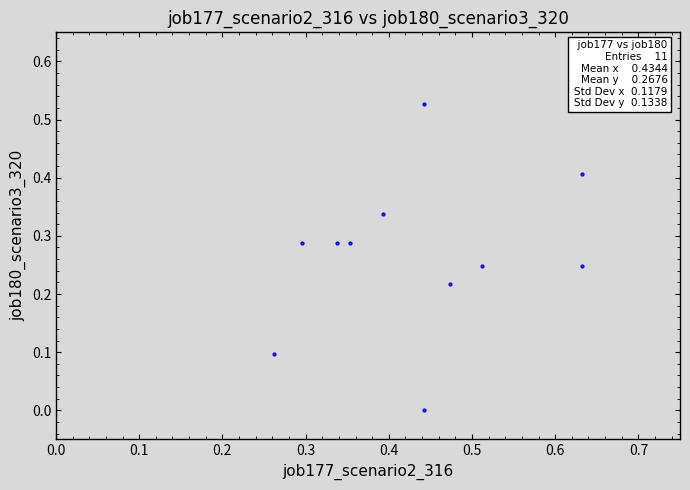

How many data points are displayed?

11